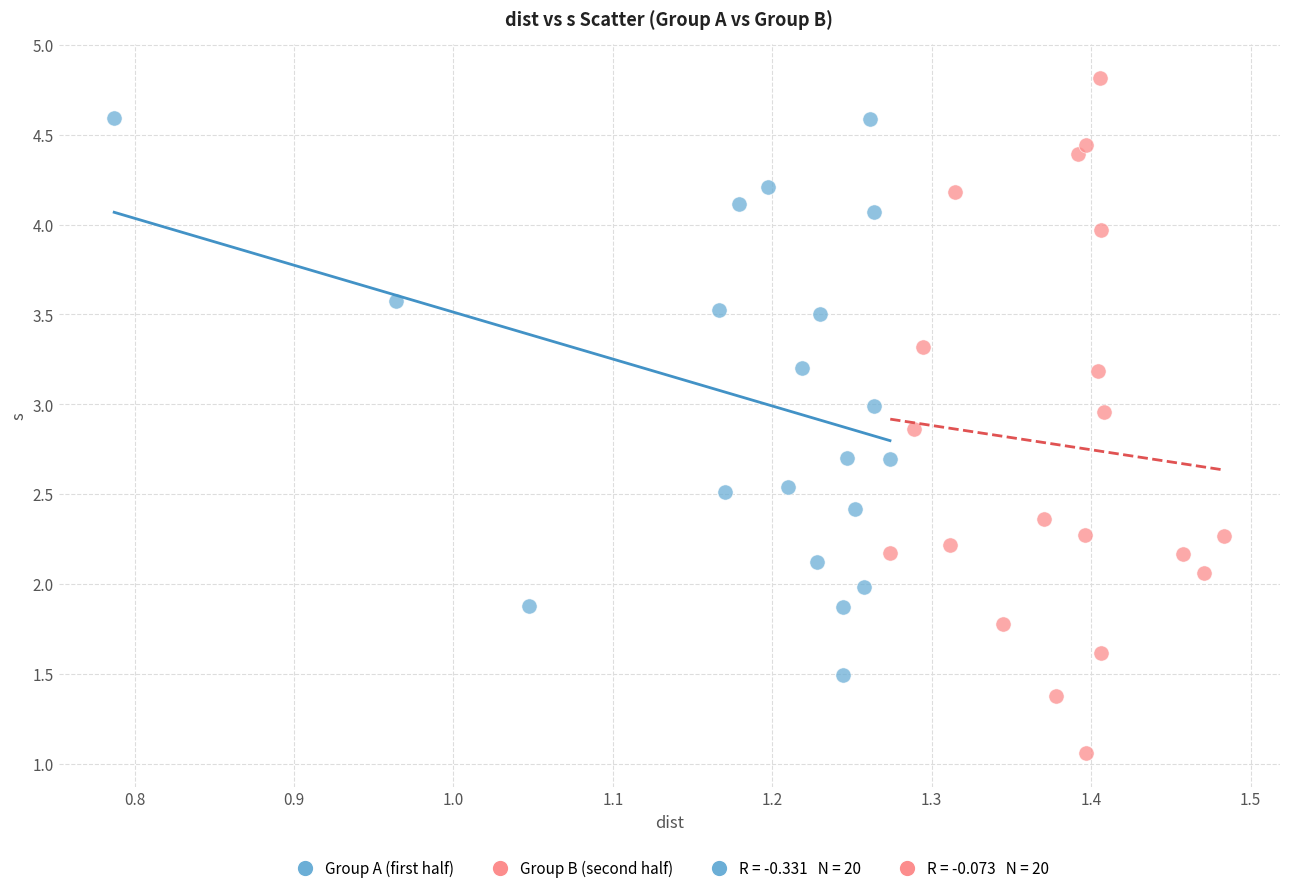

Which series reaches the maximum Y coordinate?

Group B (second half)